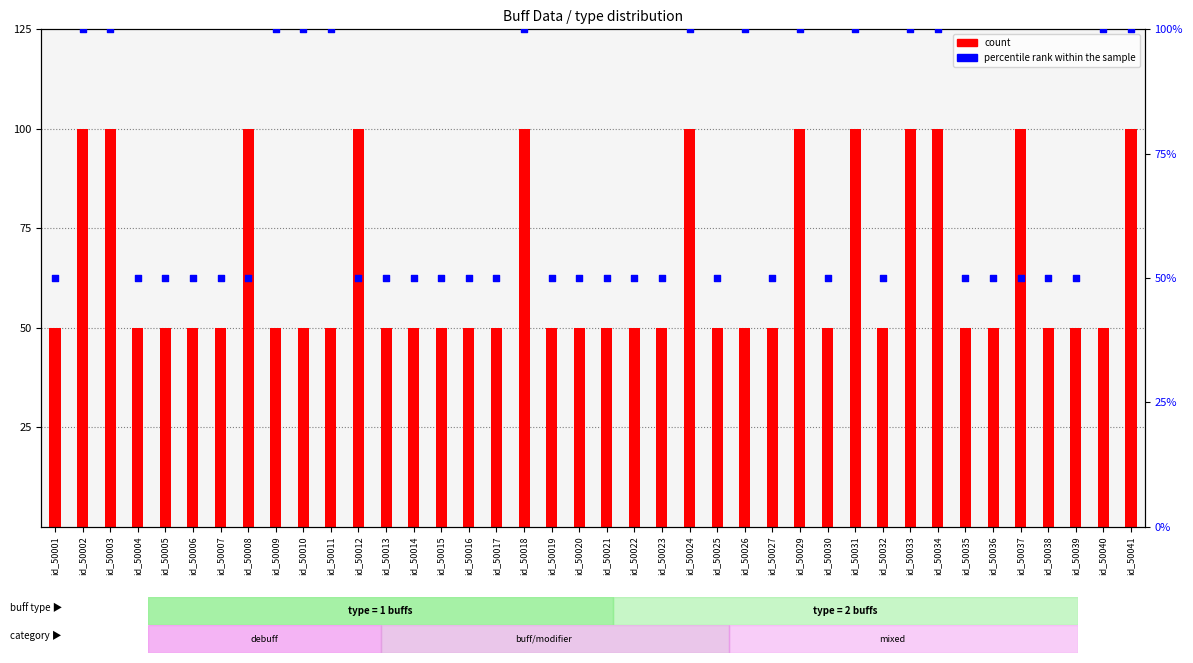

Which series contains the lowest Y value?

count